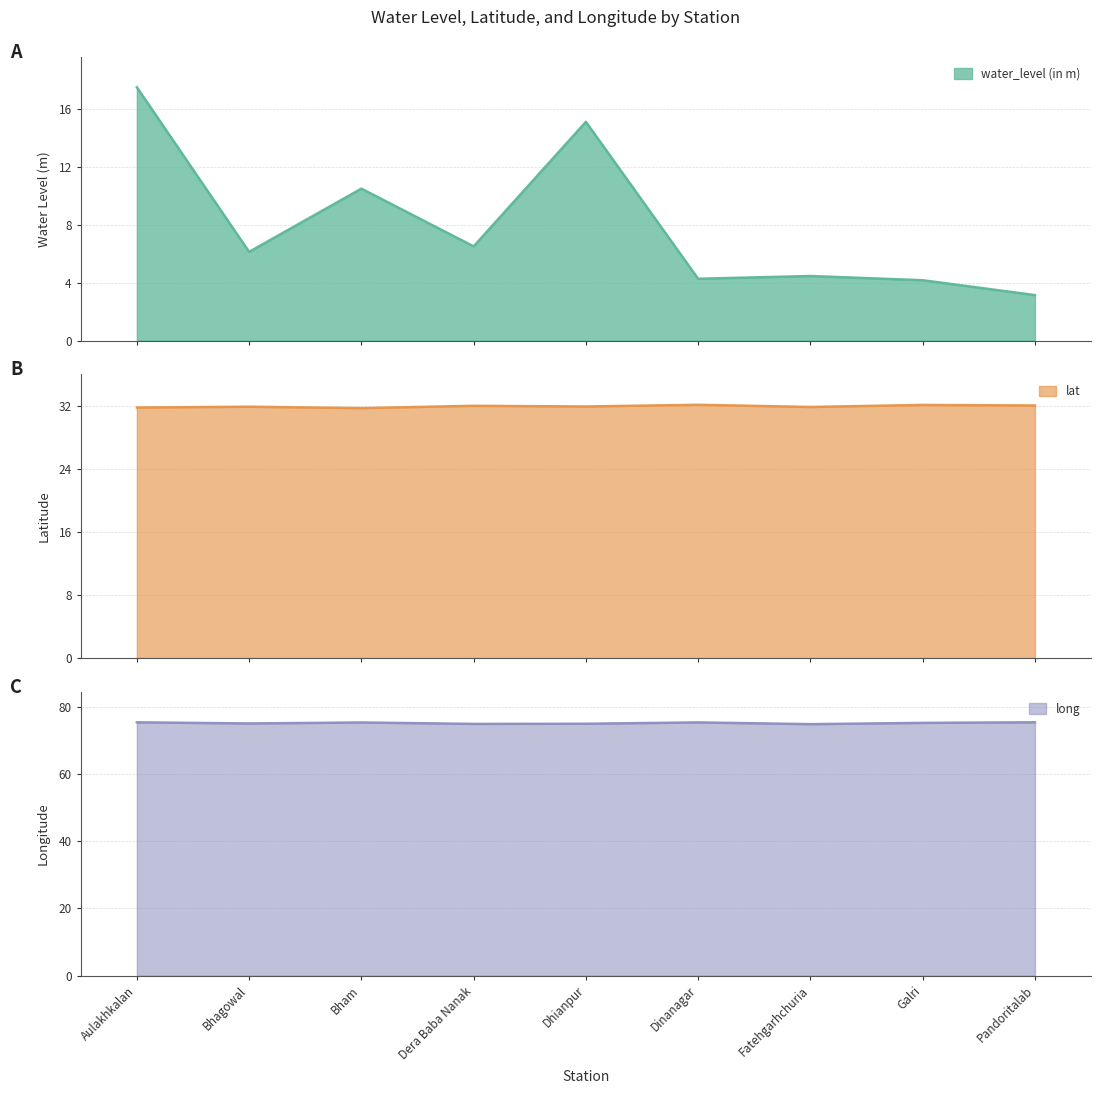

Which category has the lowest value in the long series?

Fatehgarhchuria